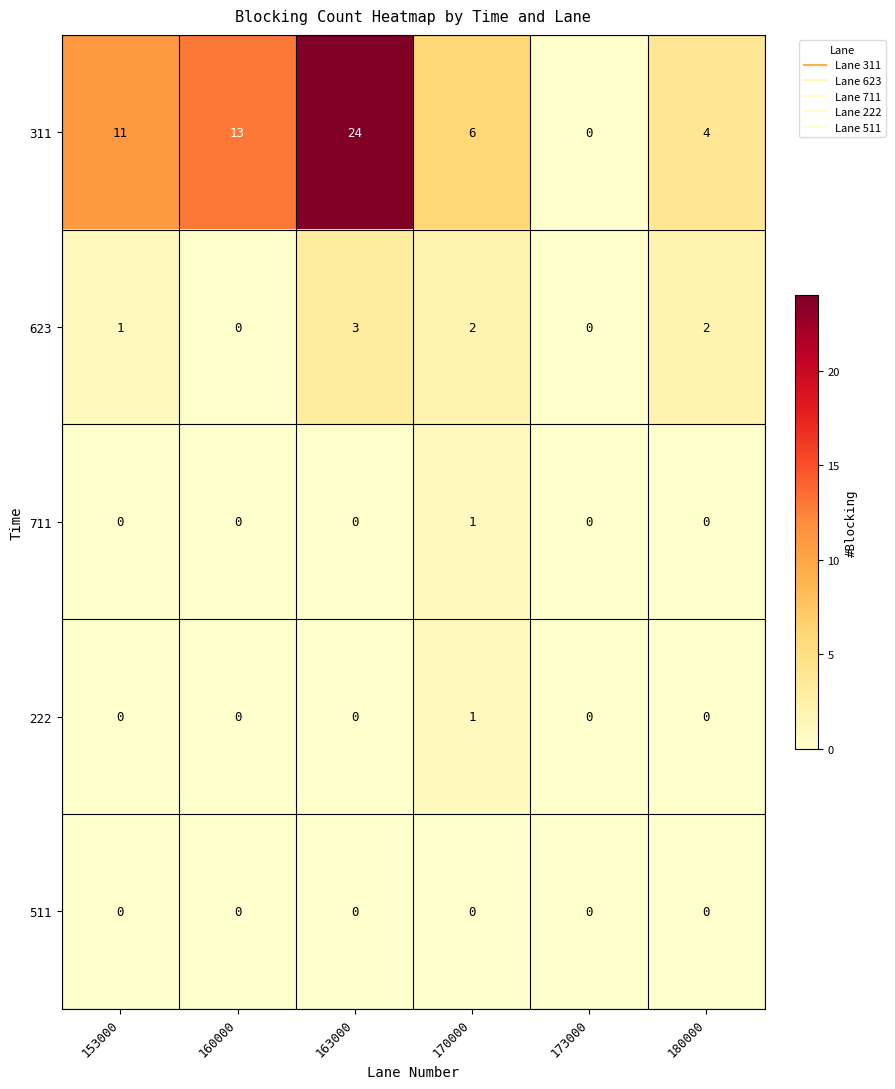

Reading left to right, extract all data points from this chart.

311: 153000=11	160000=13	163000=24	170000=6	173000=0	180000=4
623: 153000=1	160000=0	163000=3	170000=2	173000=0	180000=2
711: 153000=0	160000=0	163000=0	170000=1	173000=0	180000=0
222: 153000=0	160000=0	163000=0	170000=1	173000=0	180000=0
511: 153000=0	160000=0	163000=0	170000=0	173000=0	180000=0